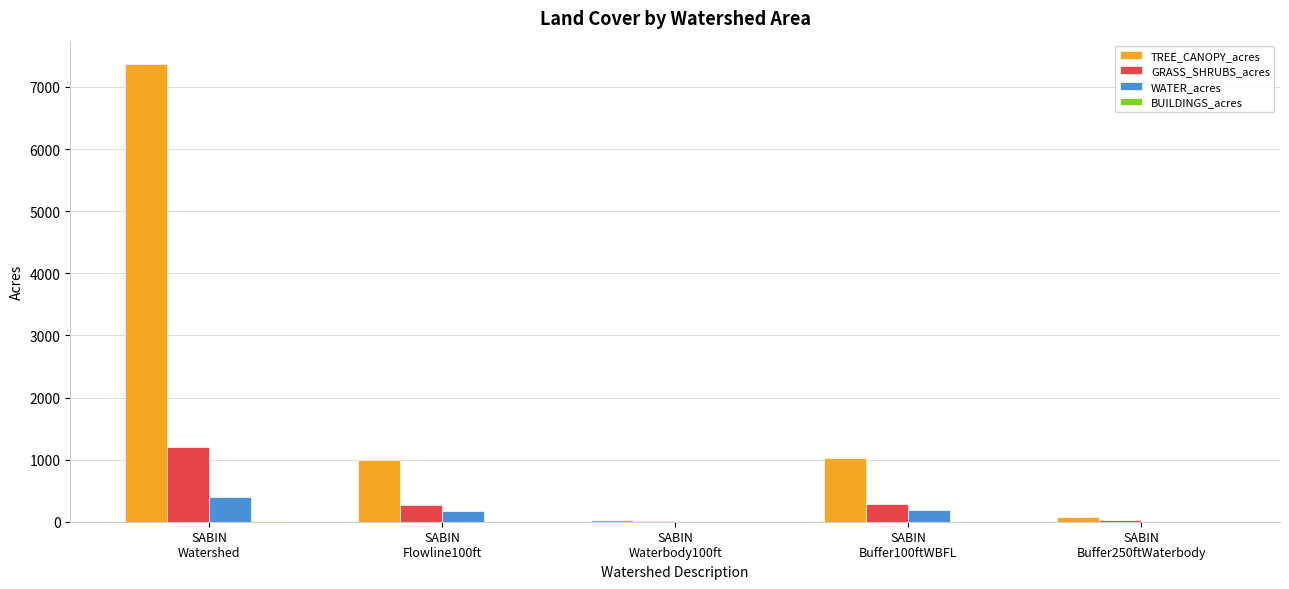

How many series are shown in this chart?

4